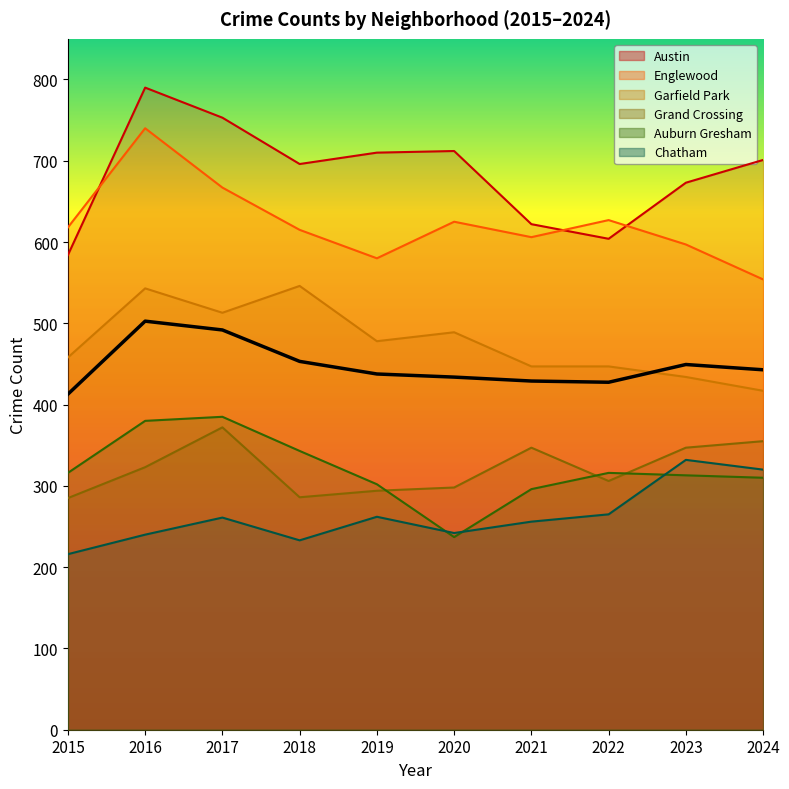

What is the sum of the Chatham values at 2023 and 2018?

565